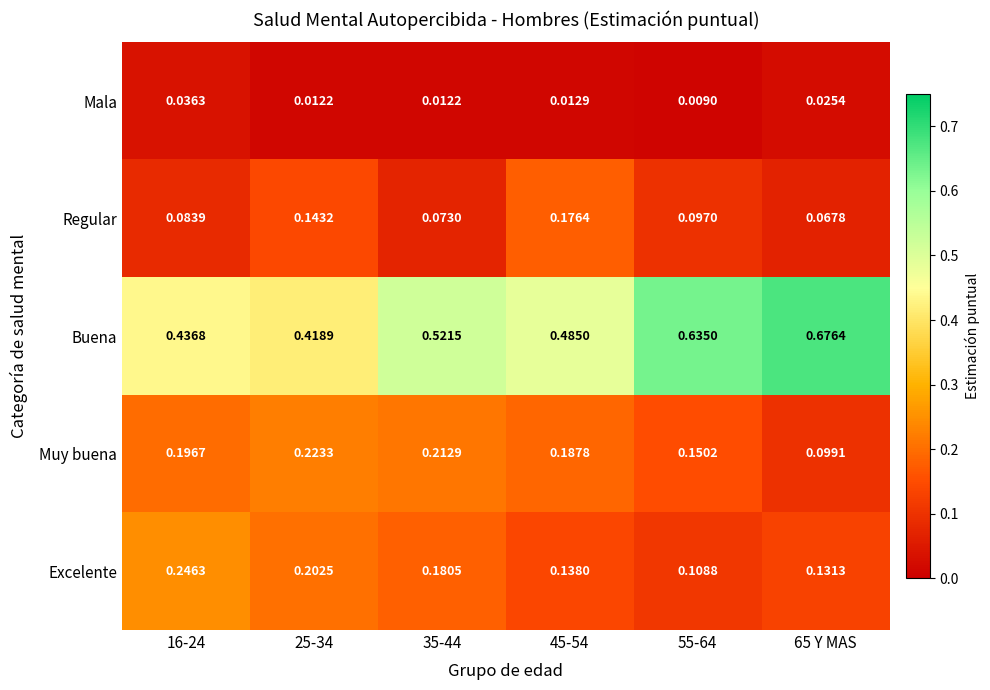

What is the total value across all series at 35-44?

1.0